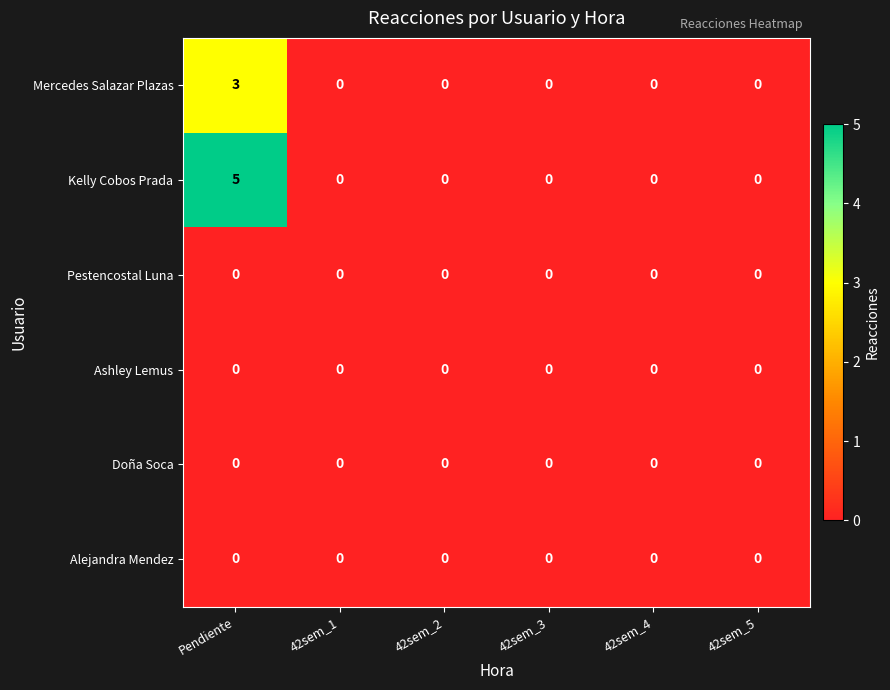

Which series has the widest spread of values?

Kelly Cobos Prada